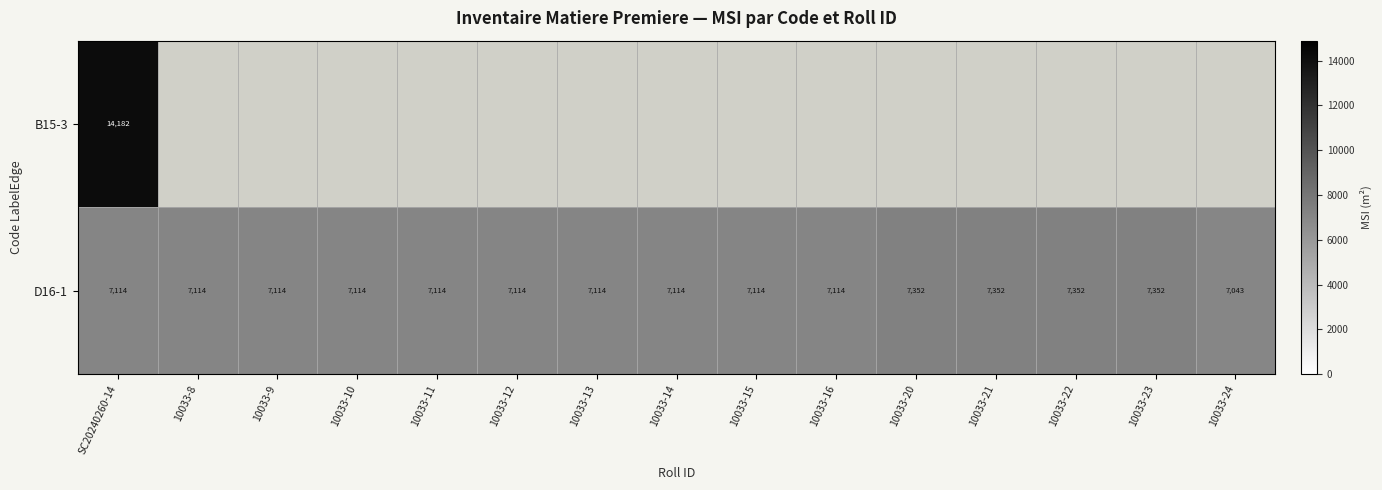

Which series has the largest range (max minus min)?

D16-1